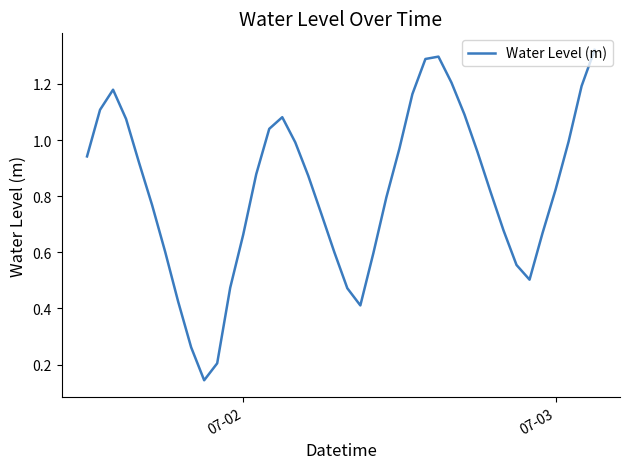

How many interior local peaks (higher than both neighbors) does the data have?

3